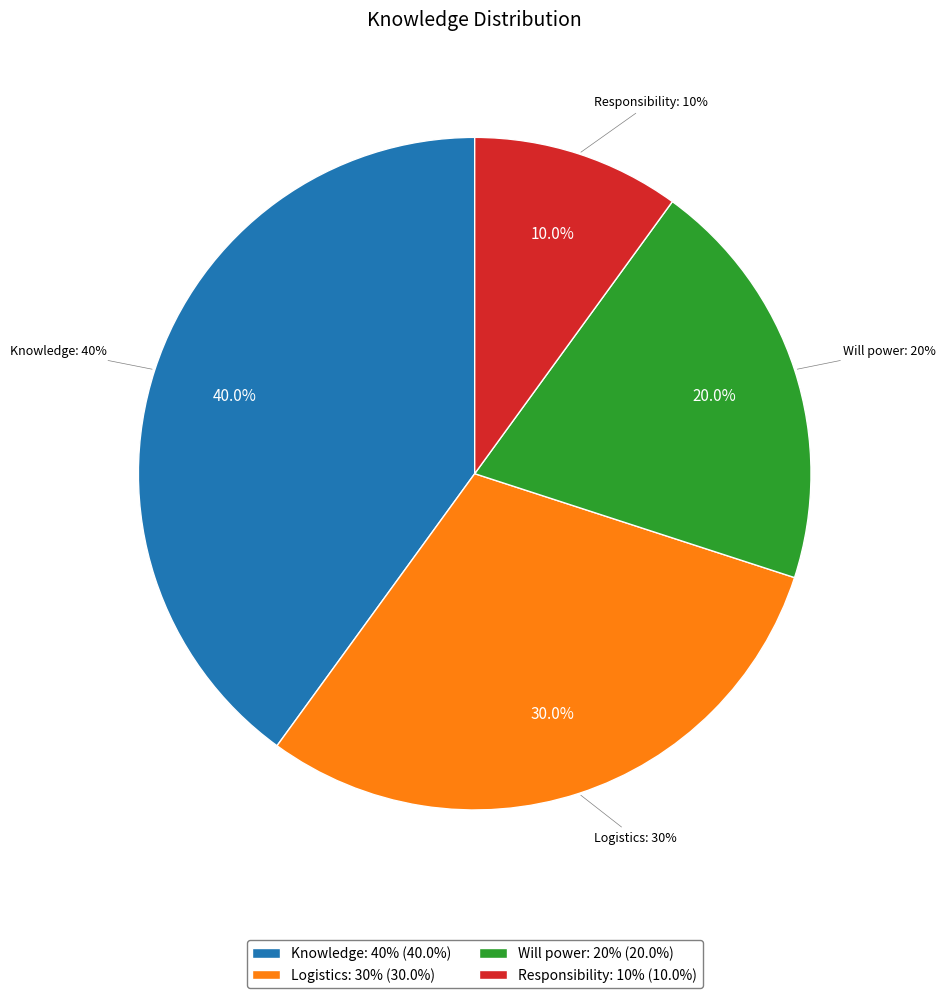

What is the smallest slice in the pie chart?

Responsibility: 10%